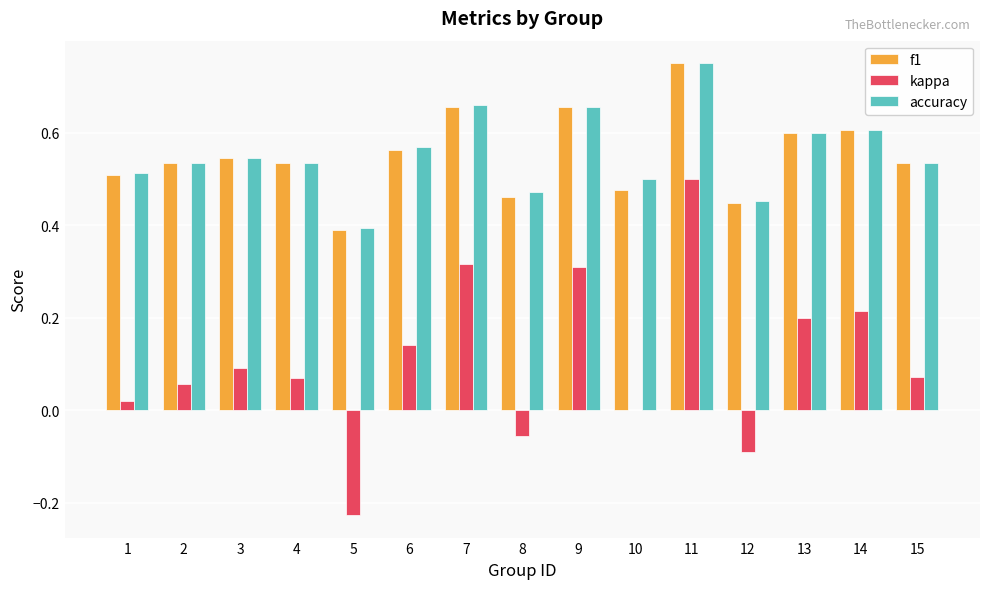

Between 2 and 7, which series saw the biggest shift?

kappa